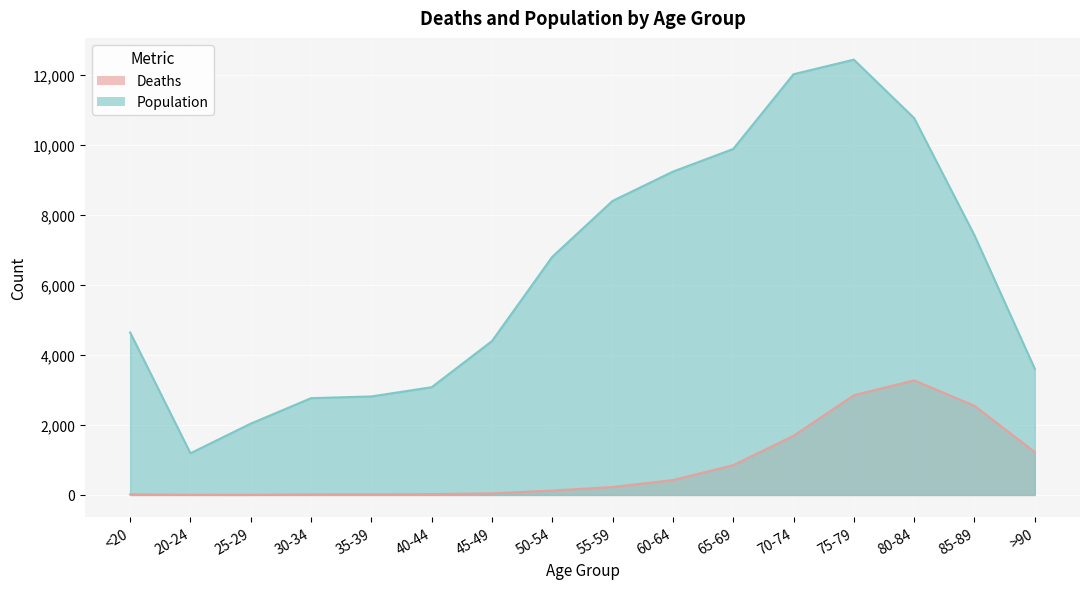

How many interior local valleys does the Deaths series have?

1